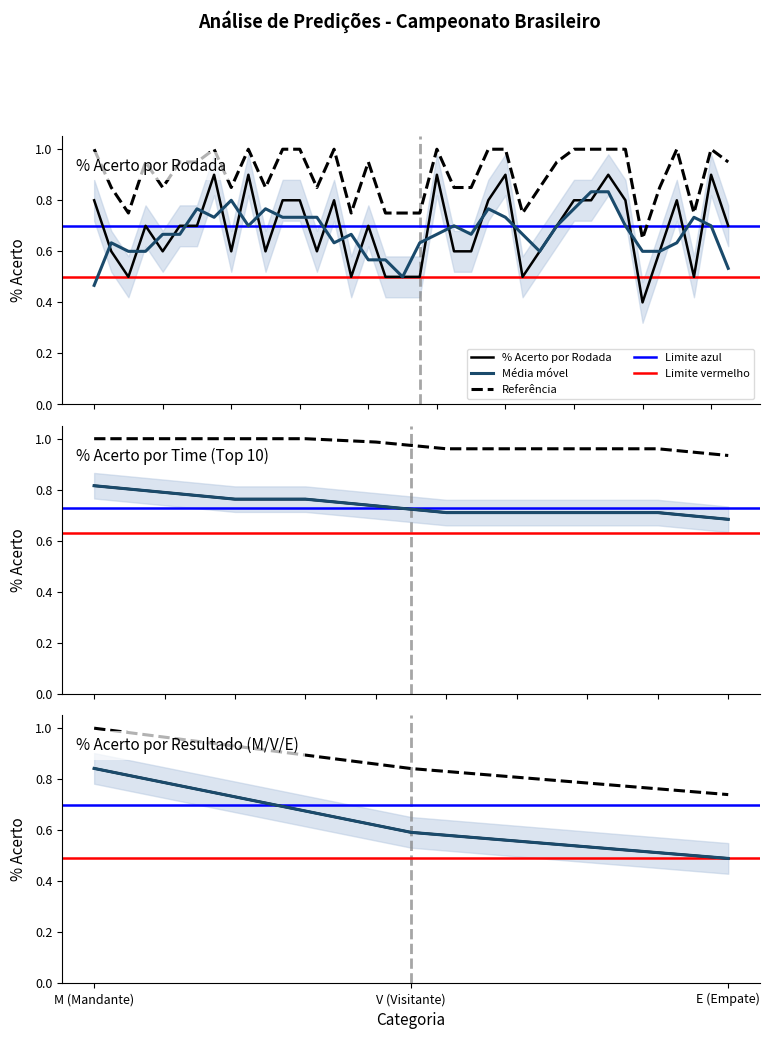

The value at 16 is 0.7. True or false?

False